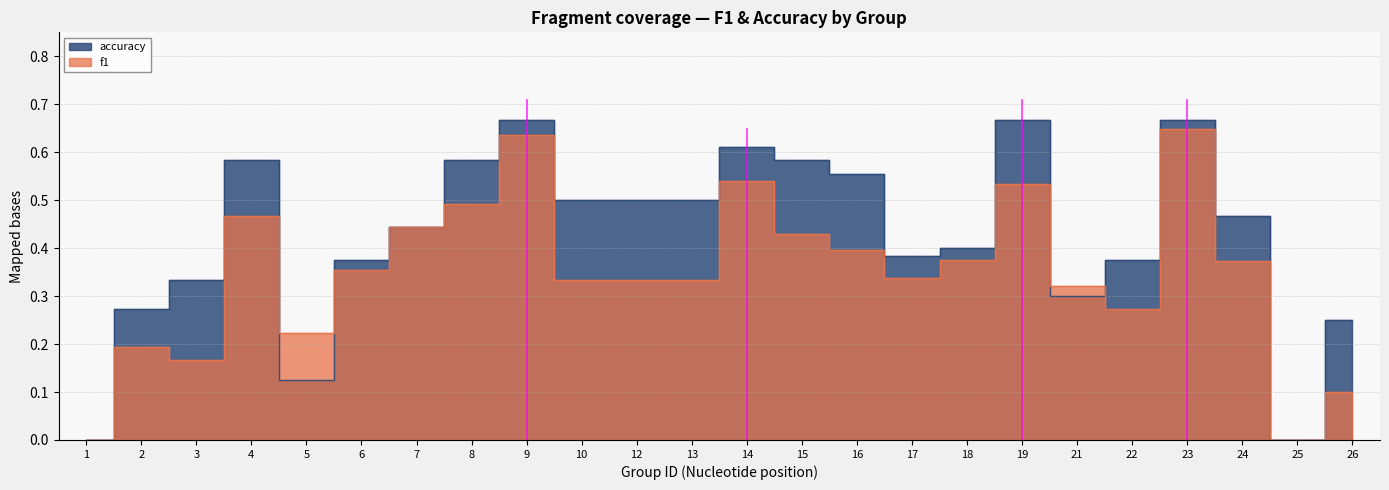

What is the sum of all f1 values?

8.3